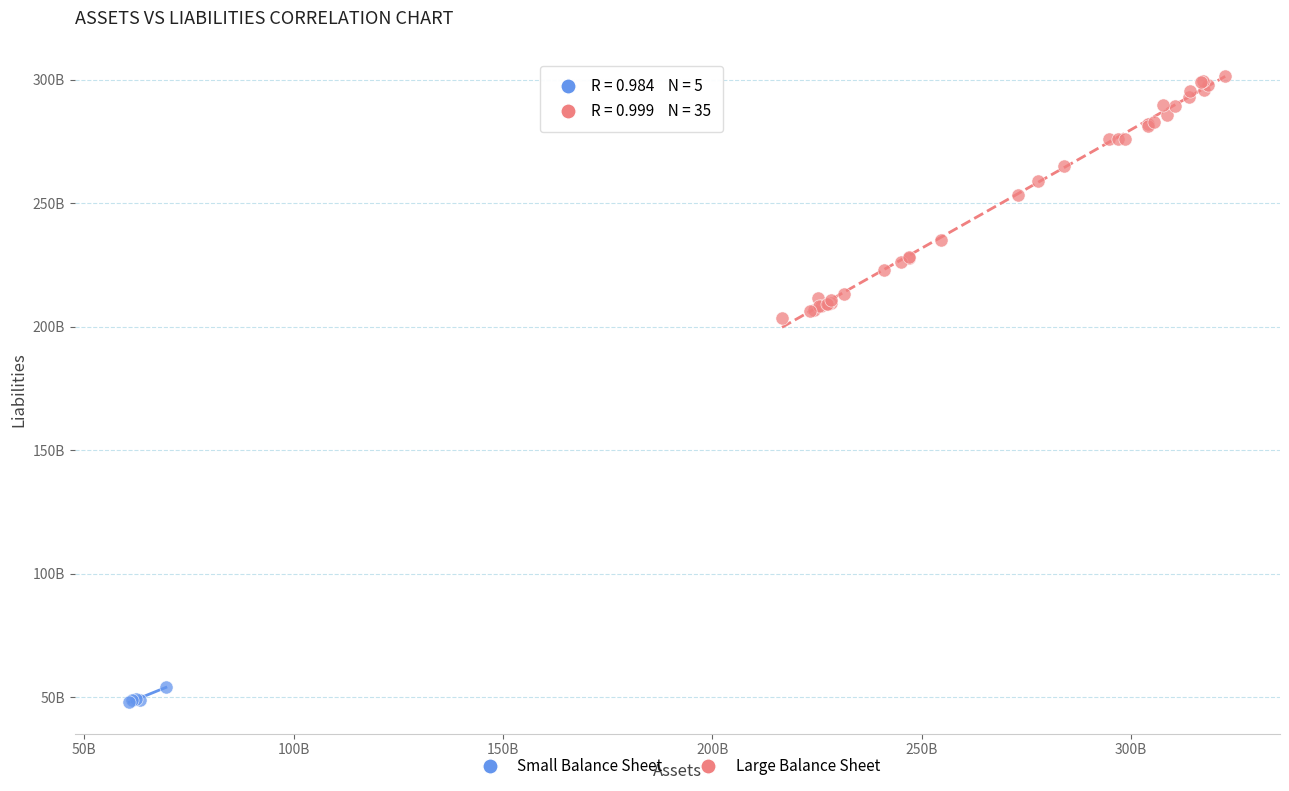

What are all the series names shown in the legend?

Small Balance Sheet, Large Balance Sheet